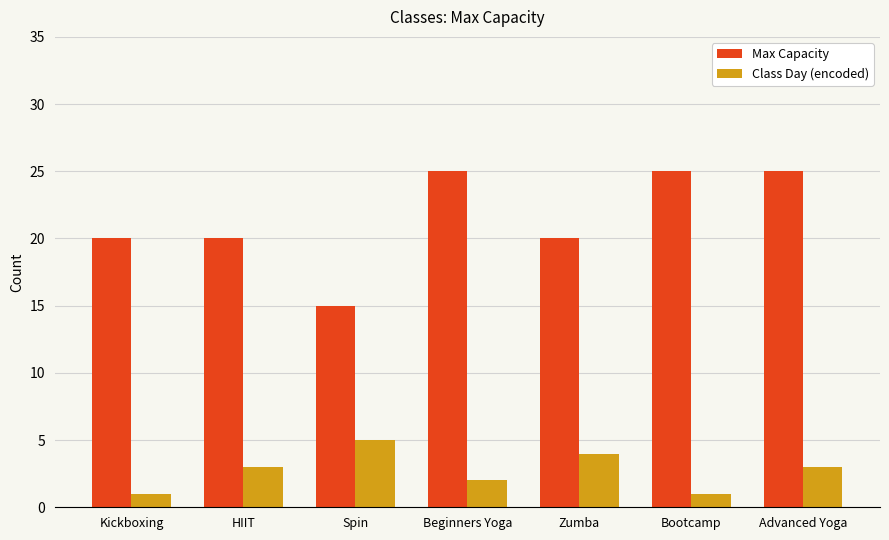

Does the chart contain any negative values?

No